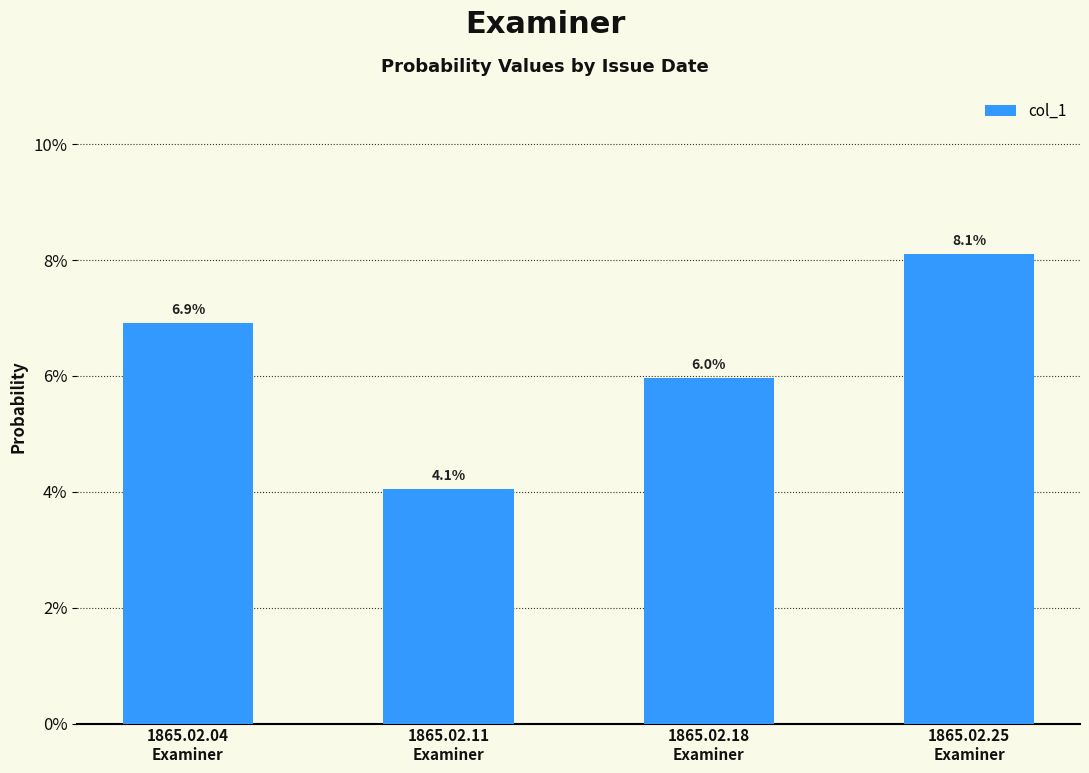

Reading left to right, what are all the values shown in this chart?

0.1	0.0	0.1	0.1